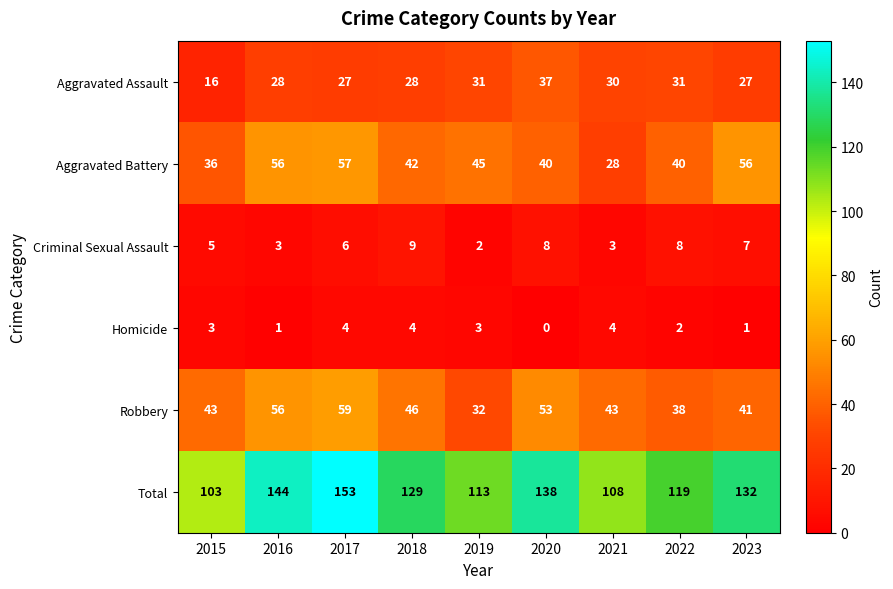

What is the highest value of the Aggravated Battery series?

57